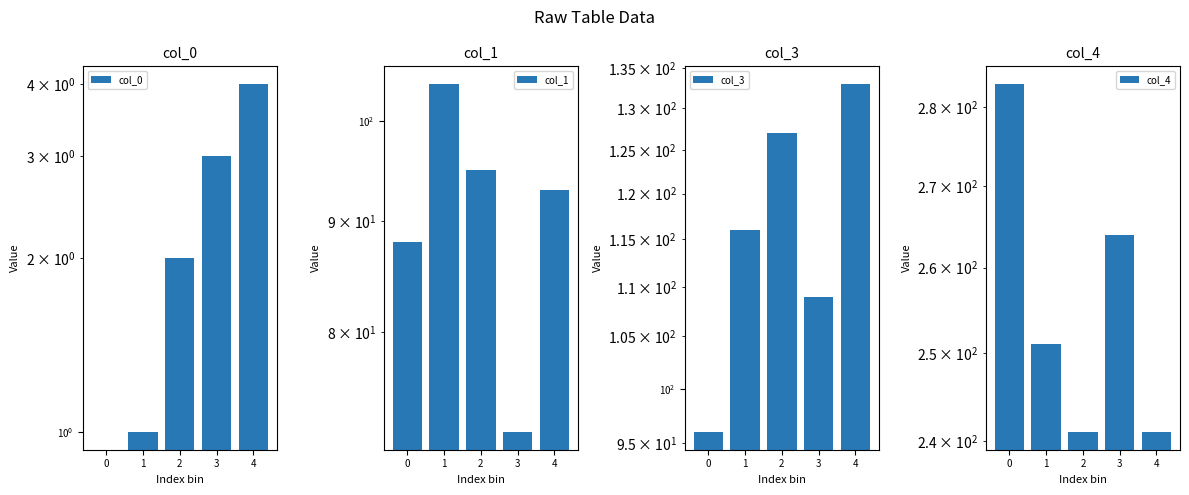

Reading left to right, list all the values displayed in this chart.

col_0: 0=0	1=1	2=2	3=3	4=4
col_1: 0=88	1=104	2=95	3=72	4=93
col_3: 0=96	1=116	2=127	3=109	4=133
col_4: 0=283	1=251	2=241	3=264	4=241